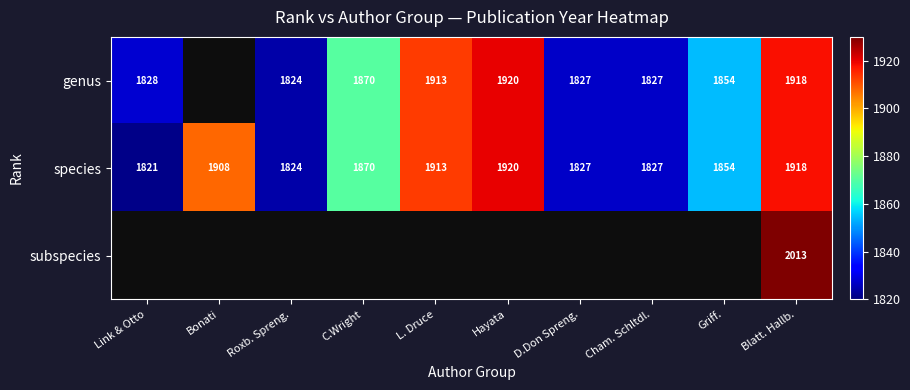

How many categories are shown in the chart?

10